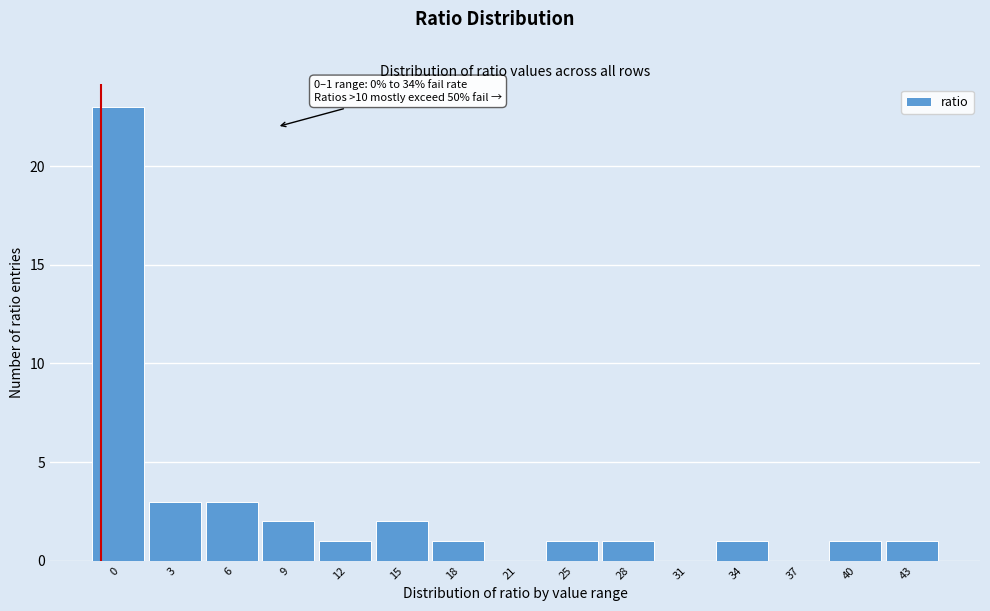

Reading left to right, what are all the values shown in this chart?

0=23	3=3	6=3	9=2	12=1	15=2	18=1	21=0	25=1	28=1	31=0	34=1	37=0	40=1	43=1